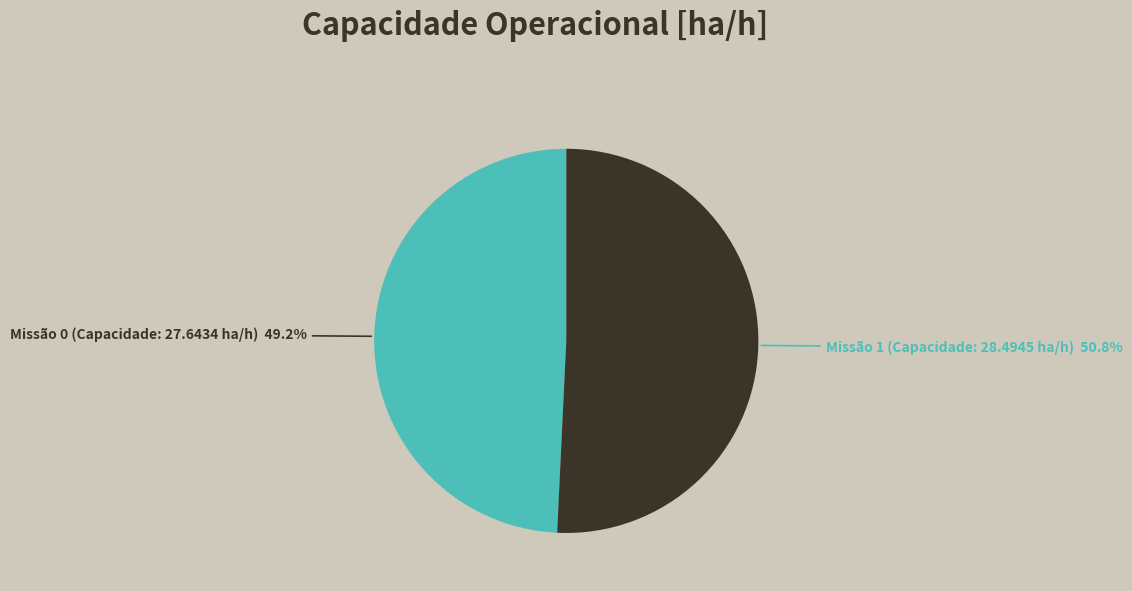

Does any single category account for the majority?

Yes